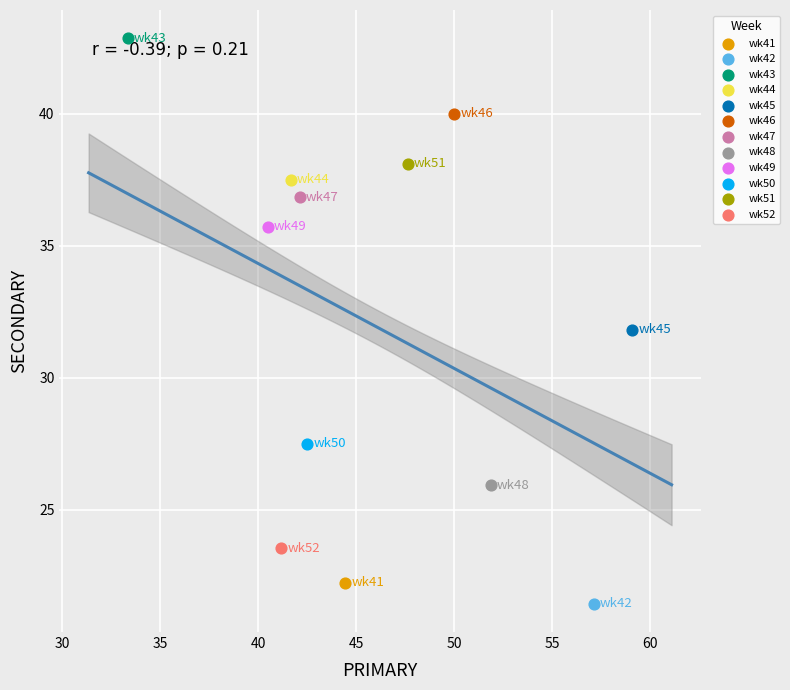

What are all the series names shown in the legend?

wk41, wk42, wk43, wk44, wk45, wk46, wk47, wk48, wk49, wk50, wk51, wk52